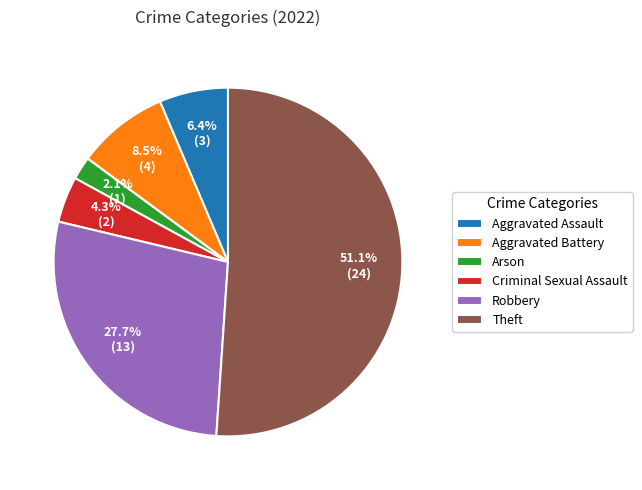

To the nearest percent, what percentage of the pie is Criminal Sexual Assault?

4%